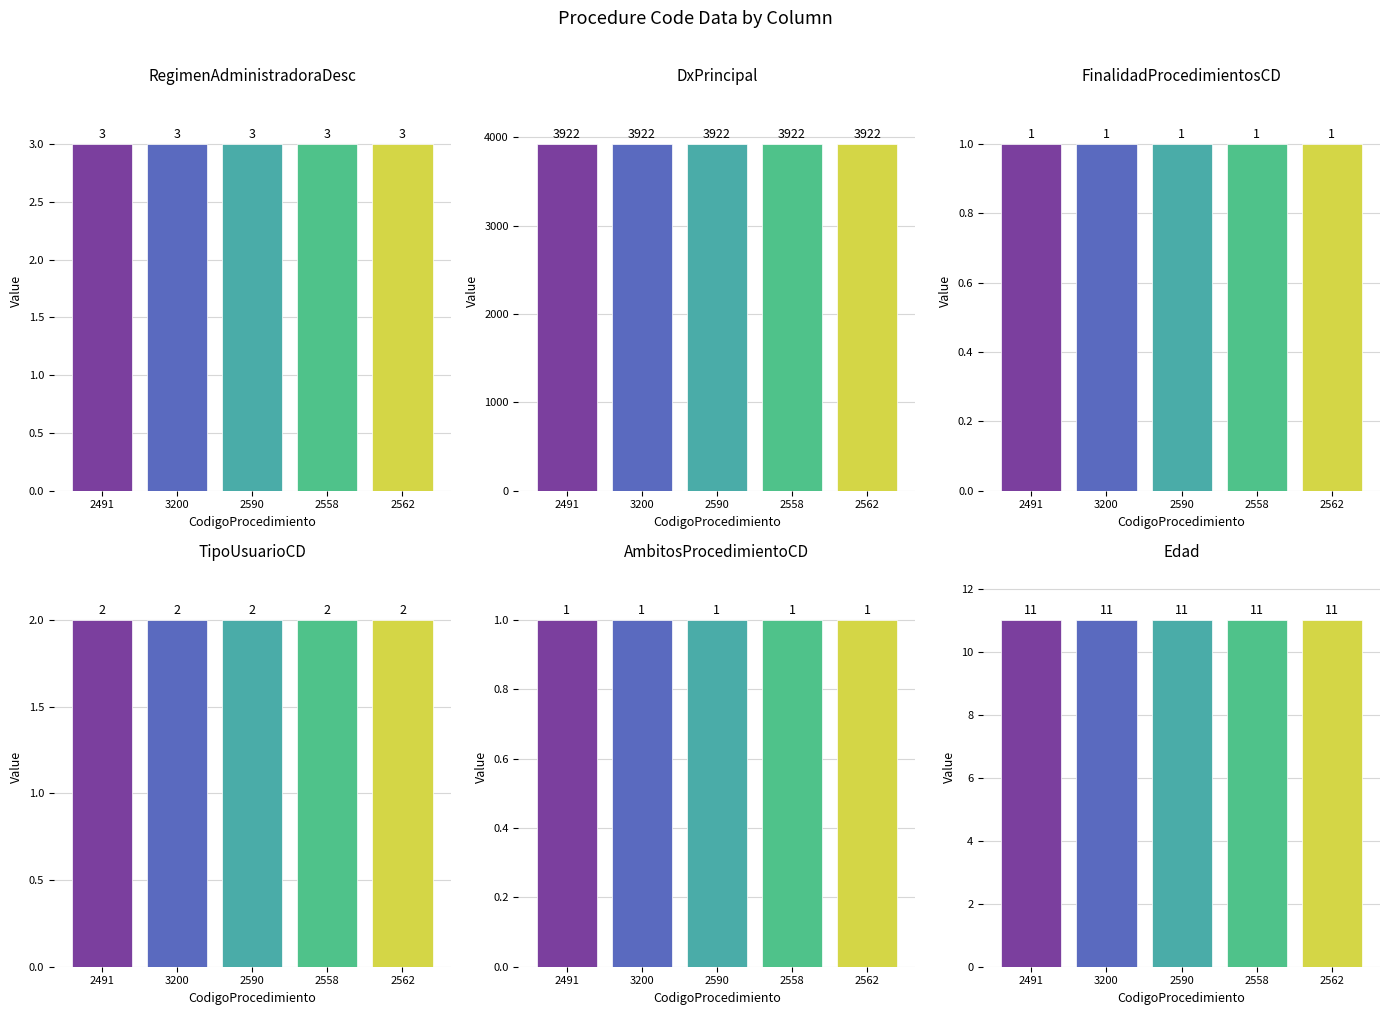

Is the value of Edad at 3200 greater than the value of RegimenAdministradoraDesc at 2491?

Yes